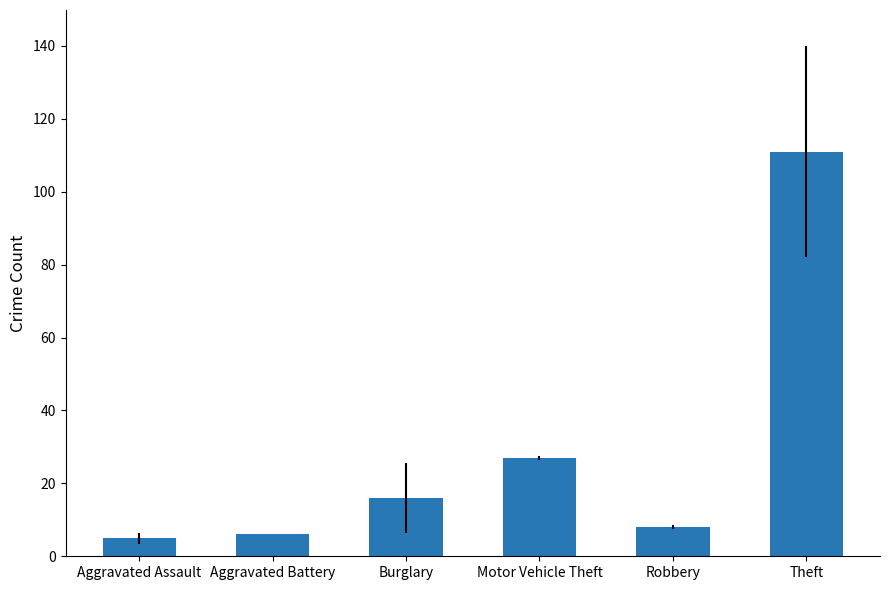

What is the difference between the second highest and minimum values?

22